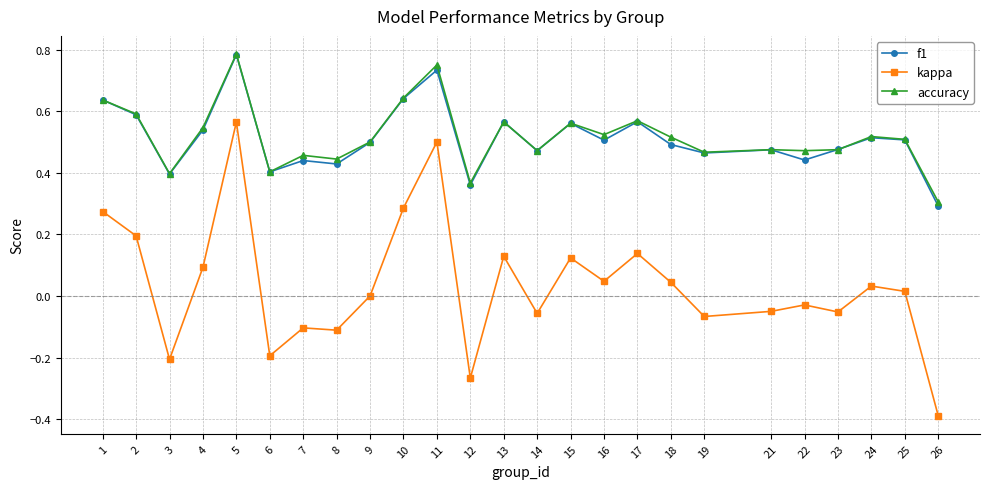

Between 8 and 12, which series saw the biggest shift?

kappa